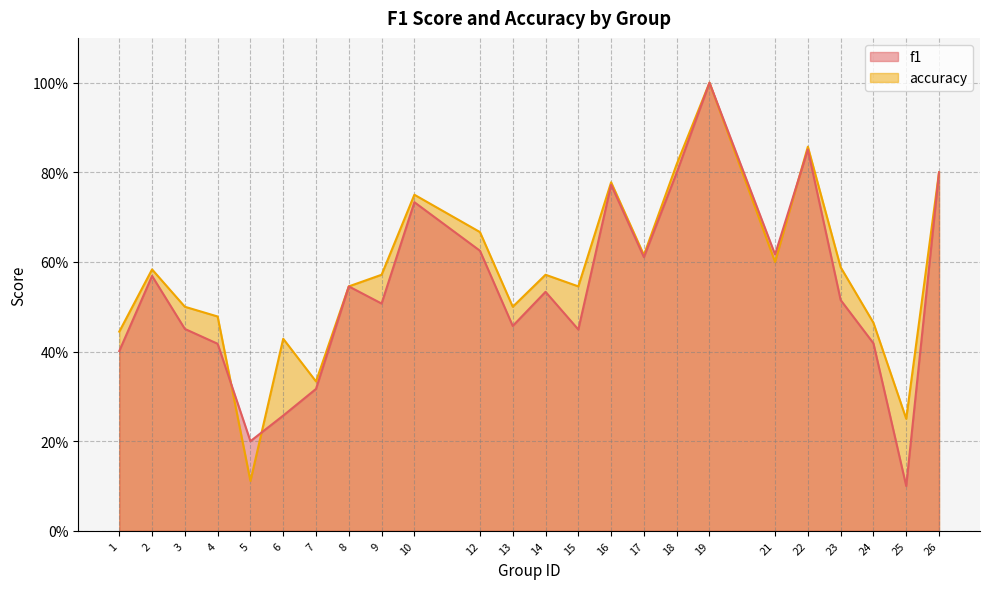

What is the highest value of the accuracy series?

1.0